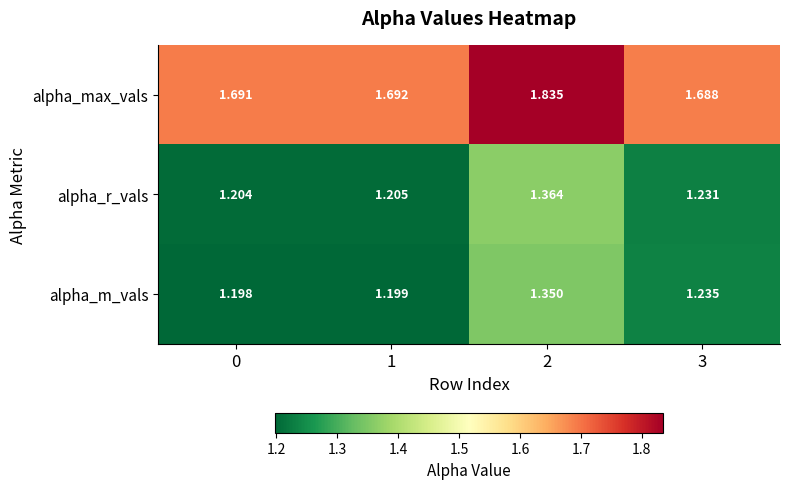

Which series has the largest total across all categories?

alpha_max_vals